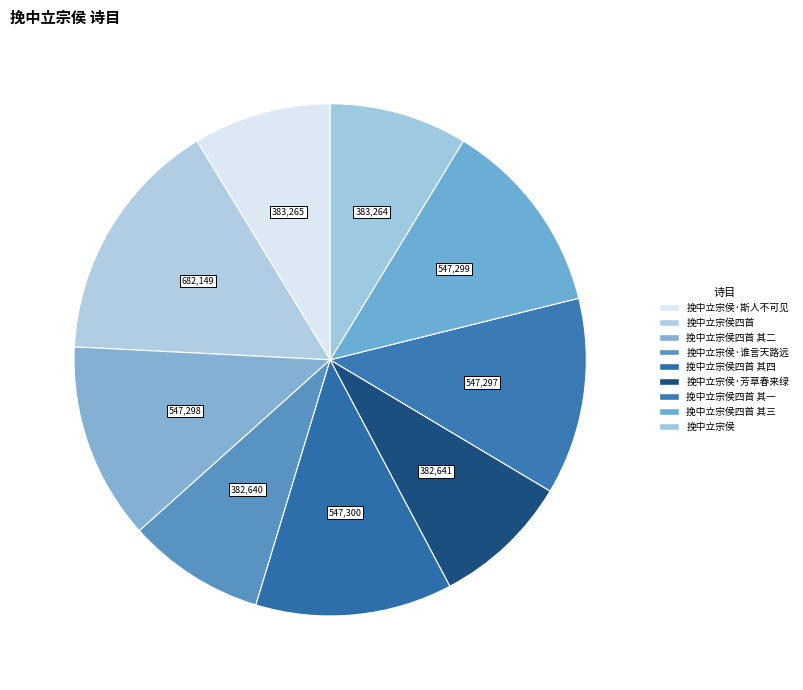

How many segments does this pie chart have?

9